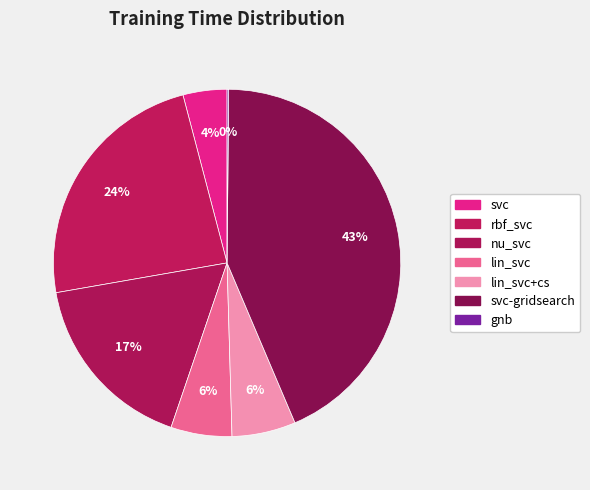

What is the change in value from rbf_svc to nu_svc?

-0.4